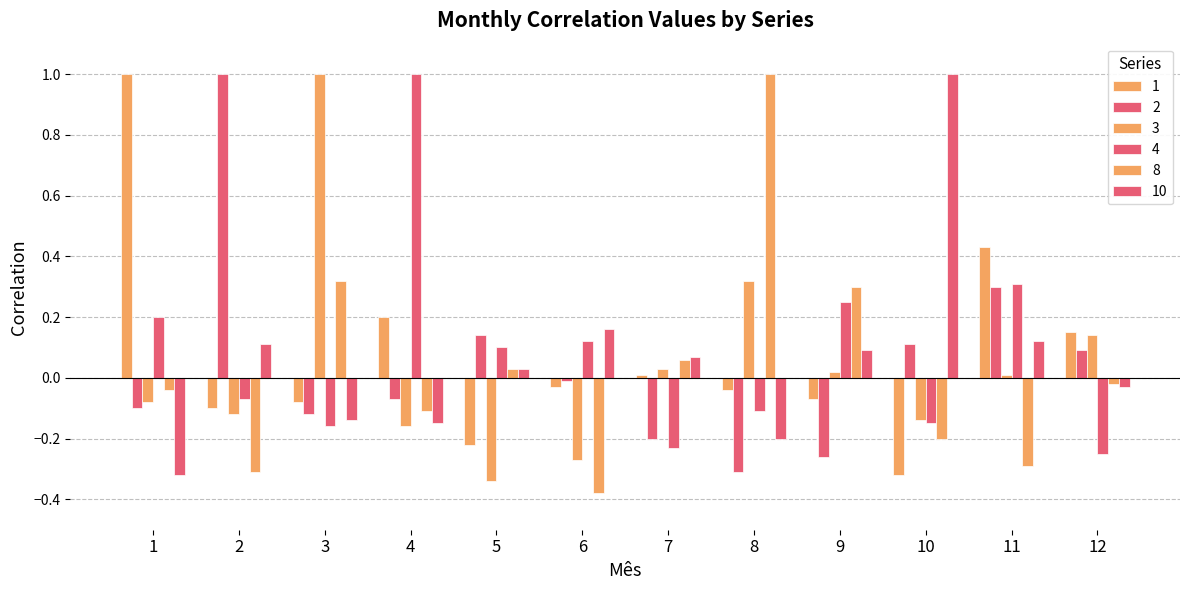

How many positive values does the 1 series have?

5